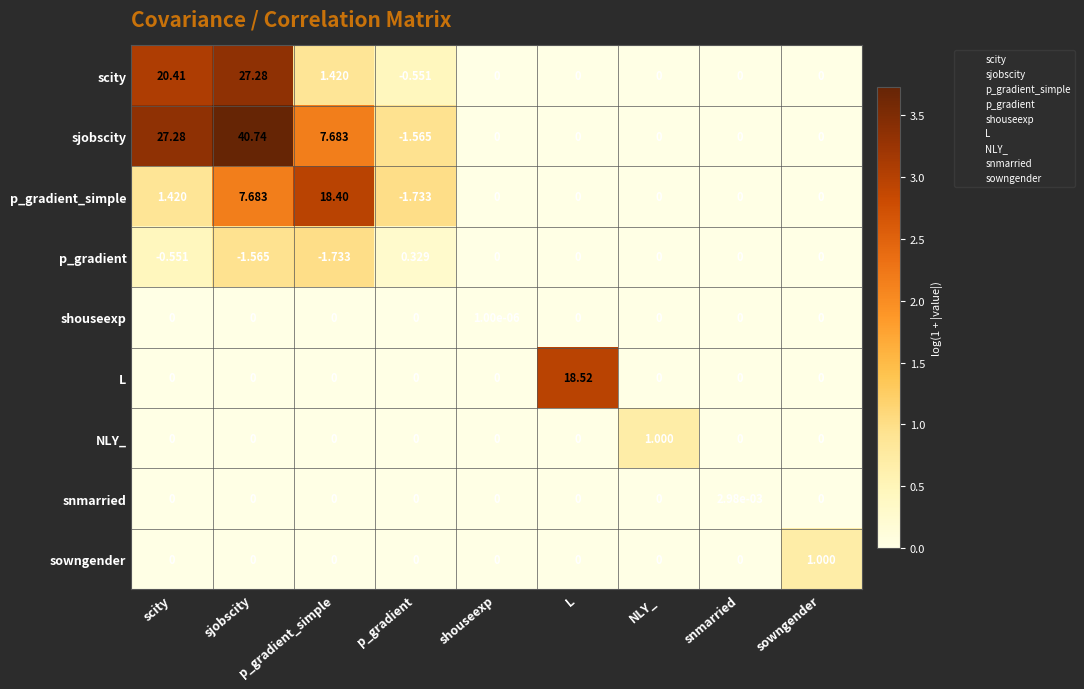

Which series has the largest total across all categories?

sjobscity